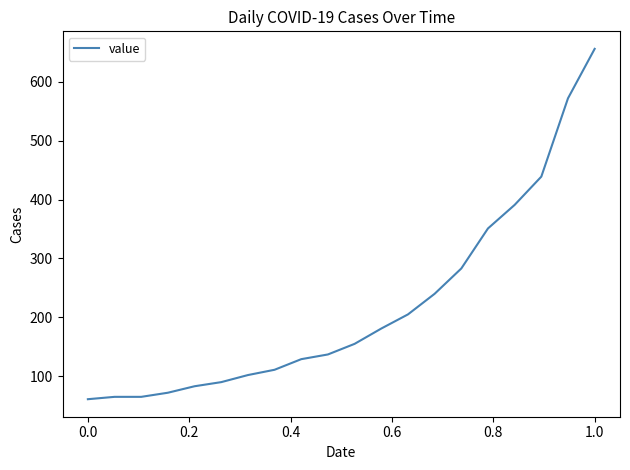

How many values are below 155?

10